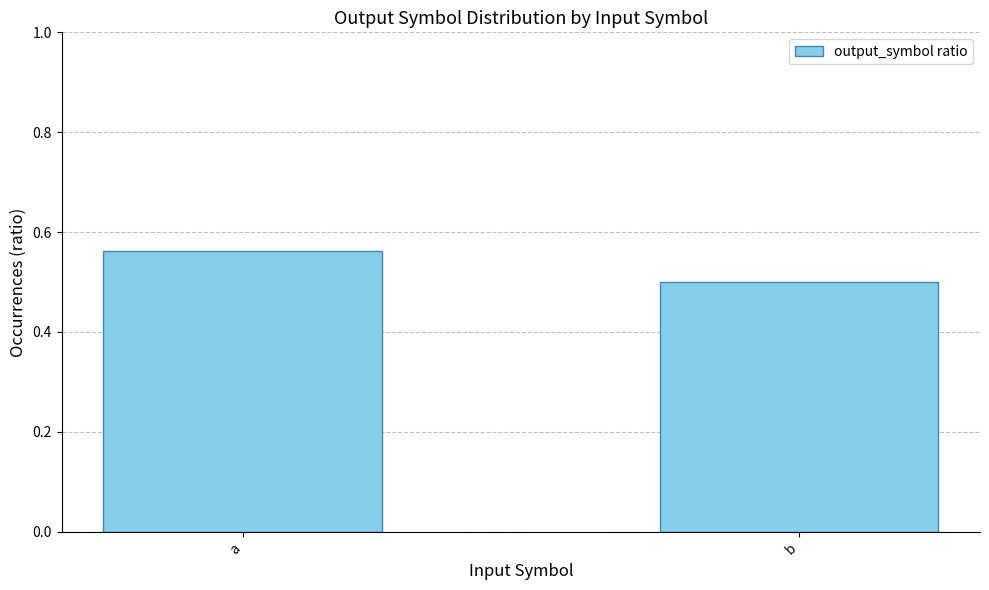

What is the minimum value shown in the chart?

0.5